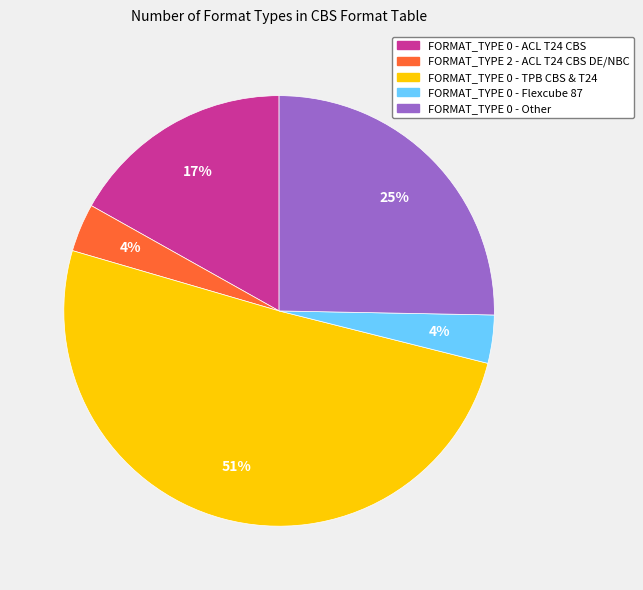

What percentage is the FORMAT_TYPE 0 - ACL T24 CBS slice, to the nearest percent?

17%